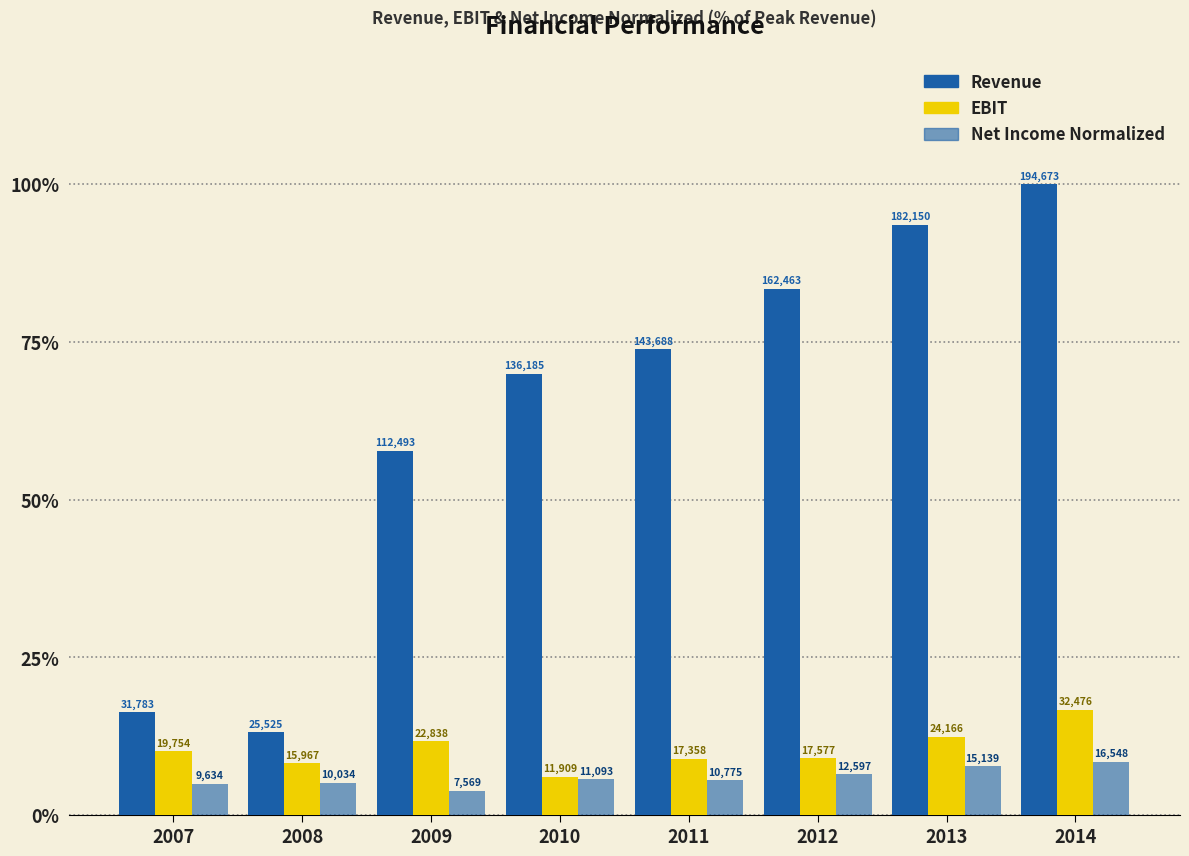

How many bars are there in each group?

3